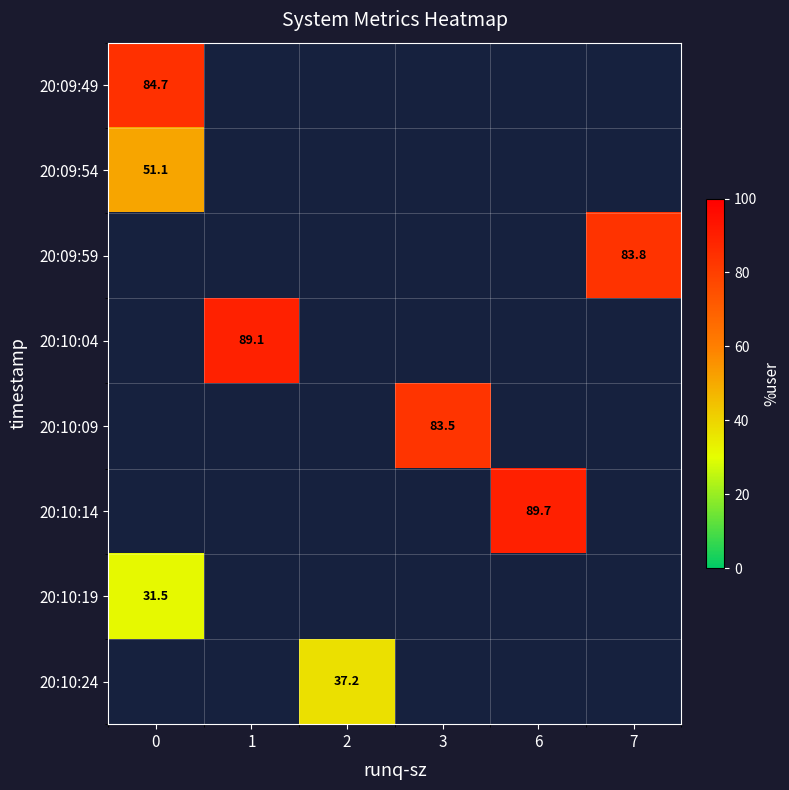

At how many categories does at least one series exceed 87?

2